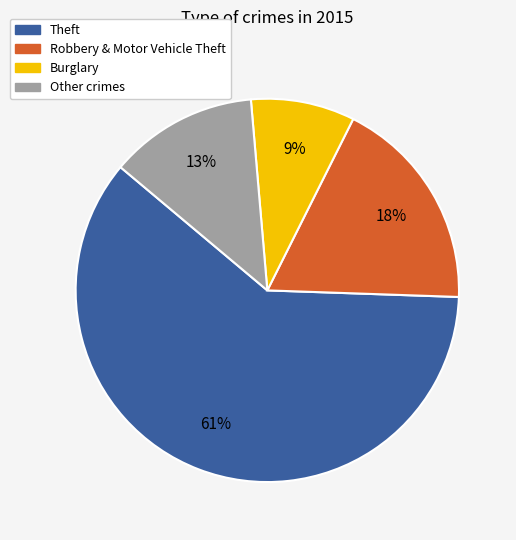

Is the sum of Theft and Burglary greater than half?

Yes